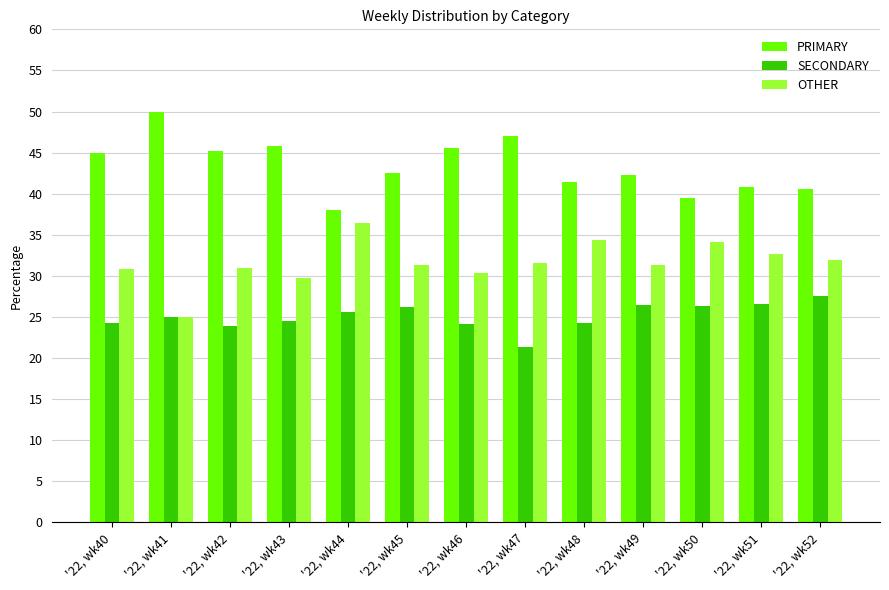

What is the spread (max minus min) of values at '22, wk49?

15.8